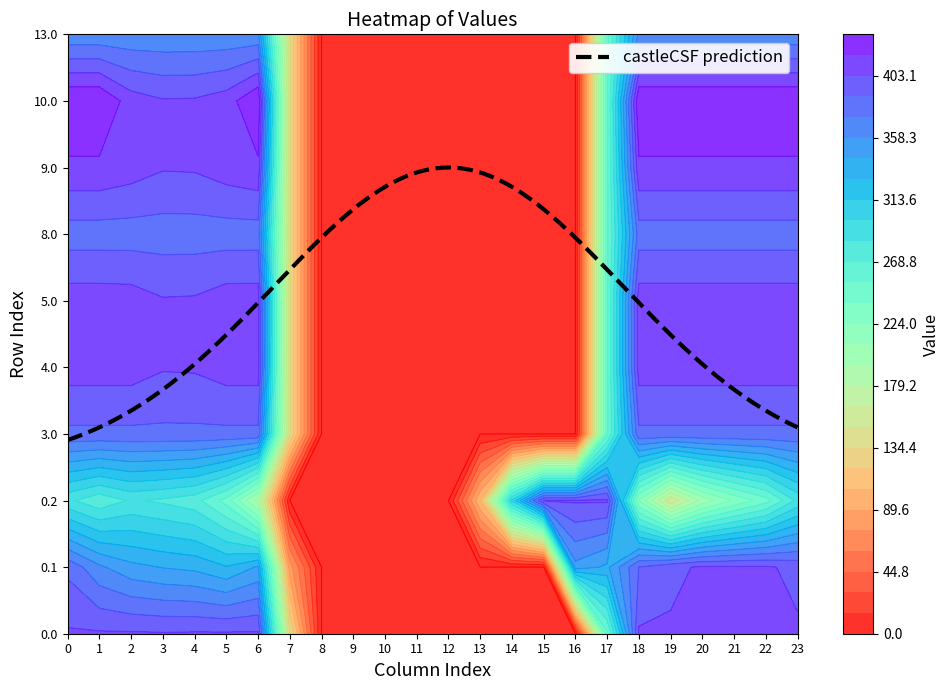

Which has a higher value, 10 or 11?

10